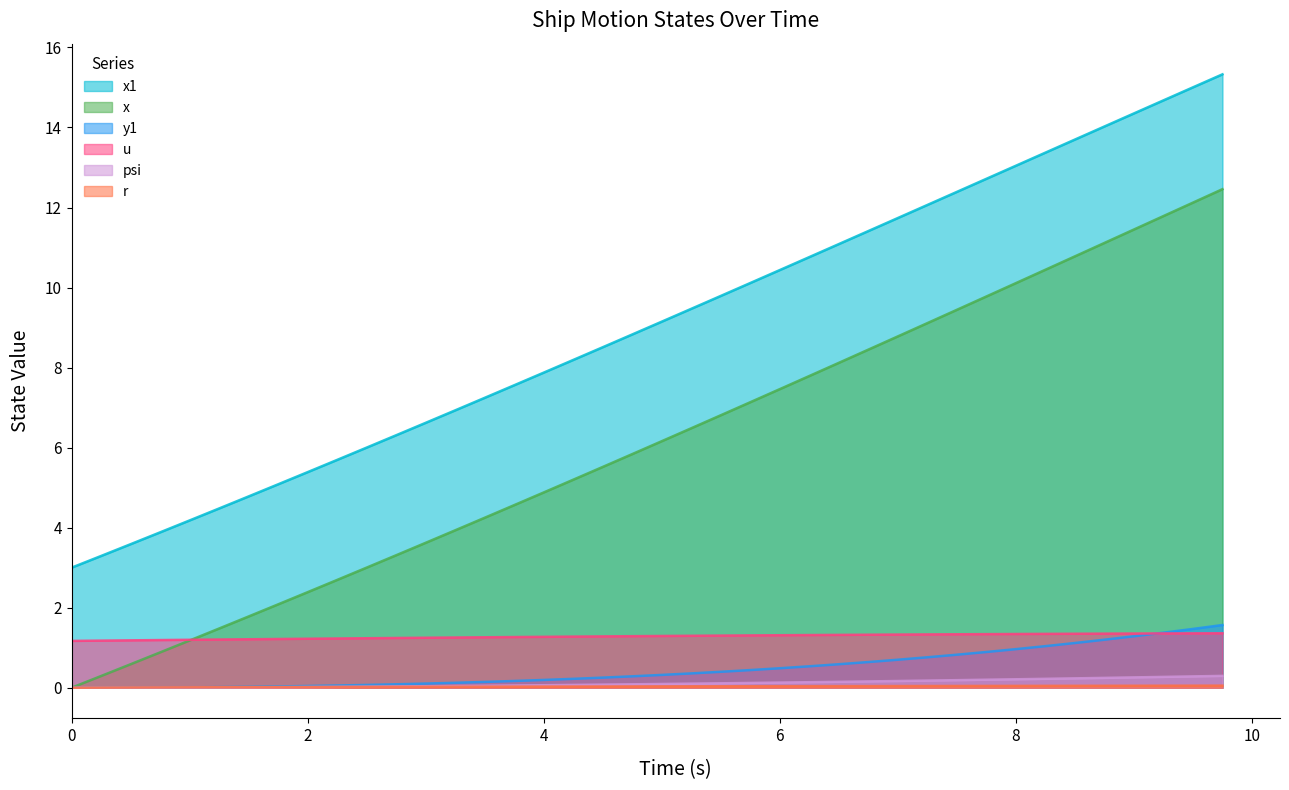

True or false: u has a value of 1.3 at 6.

True